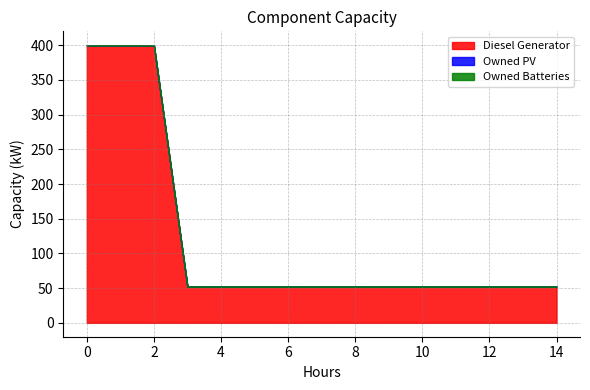

The value of Diesel Generator at 12 is 29. True or false?

False